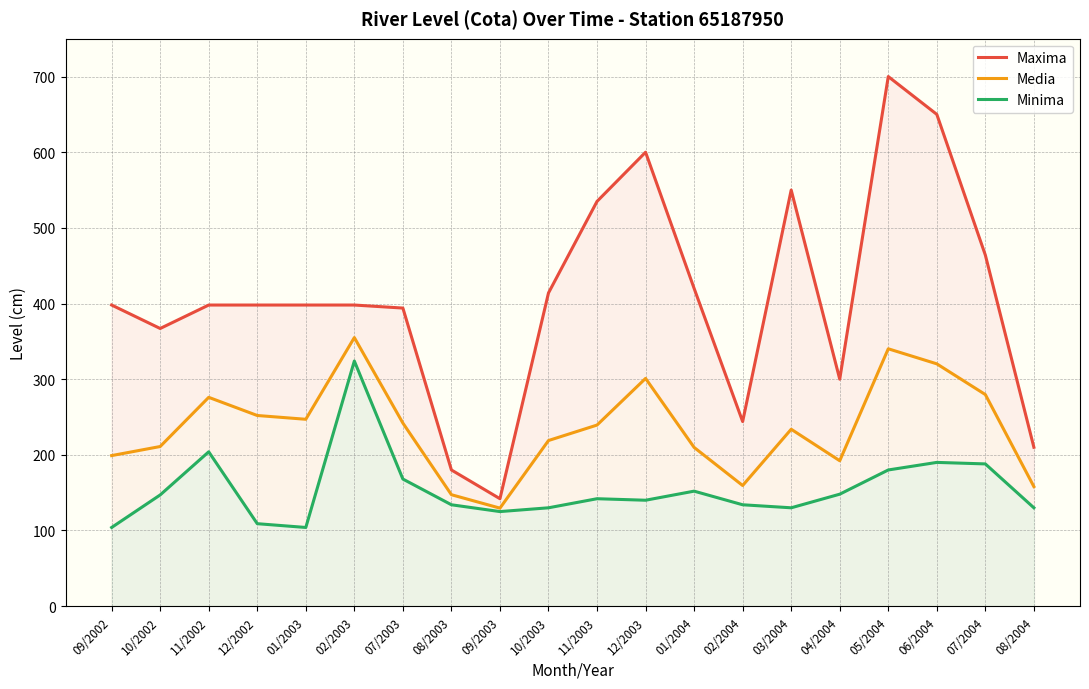

Reading right to left, list all the values displayed in this chart.

Maxima: 08/2004=210.0	07/2004=464.0	06/2004=650.0	05/2004=700.0	04/2004=300.0	03/2004=550.0	02/2004=244.0	01/2004=420.0	12/2003=600.0	11/2003=535.0	10/2003=414.0	09/2003=142.0	08/2003=180.0	07/2003=394.0	02/2003=398.0	01/2003=398.0	12/2002=398.0	11/2002=398.0	10/2002=367.0	09/2002=398.0
Media: 08/2004=158.0	07/2004=279.7	06/2004=320.3	05/2004=340.2	04/2004=192.2	03/2004=233.8	02/2004=159.4	01/2004=209.8	12/2003=301.0	11/2003=239.4	10/2003=218.9	09/2003=129.6	08/2003=147.3	07/2003=242.0	02/2003=355.0	01/2003=247.0	12/2002=252.0	11/2002=276.0	10/2002=211.0	09/2002=199.0
Minima: 08/2004=130.0	07/2004=188.0	06/2004=190.0	05/2004=180.0	04/2004=148.0	03/2004=130.0	02/2004=134.0	01/2004=152.0	12/2003=140.0	11/2003=142.0	10/2003=130.0	09/2003=125.0	08/2003=134.0	07/2003=168.0	02/2003=324.0	01/2003=104.0	12/2002=109.0	11/2002=204.0	10/2002=147.0	09/2002=104.0